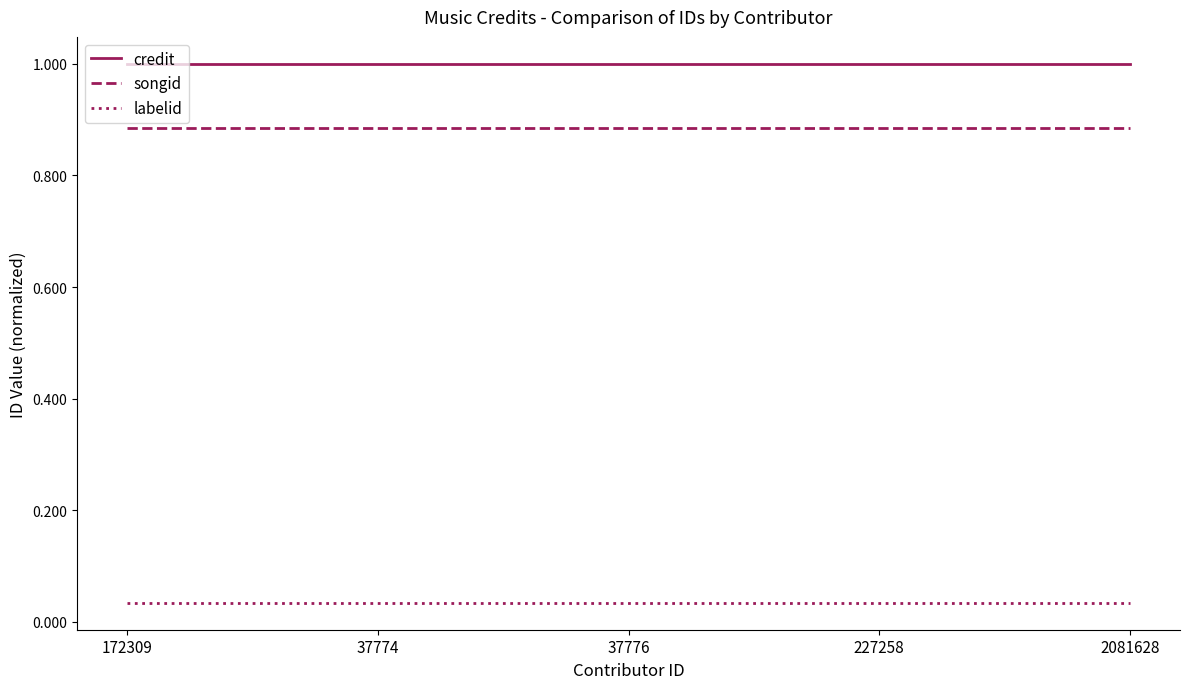

What is the difference between the highest and lowest values at 172309?

1.0